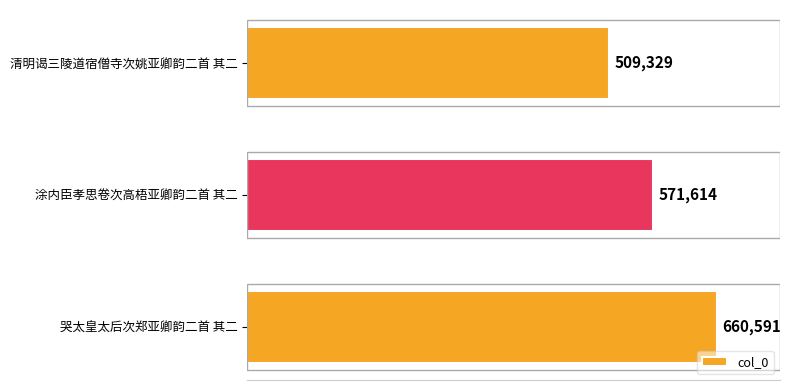

List the labels in order of value, smallest first.

清明谒三陵道宿僧寺次姚亚卿韵二首 其二, 涂内臣孝思卷次高梧亚卿韵二首 其二, 哭太皇太后次郑亚卿韵二首 其二